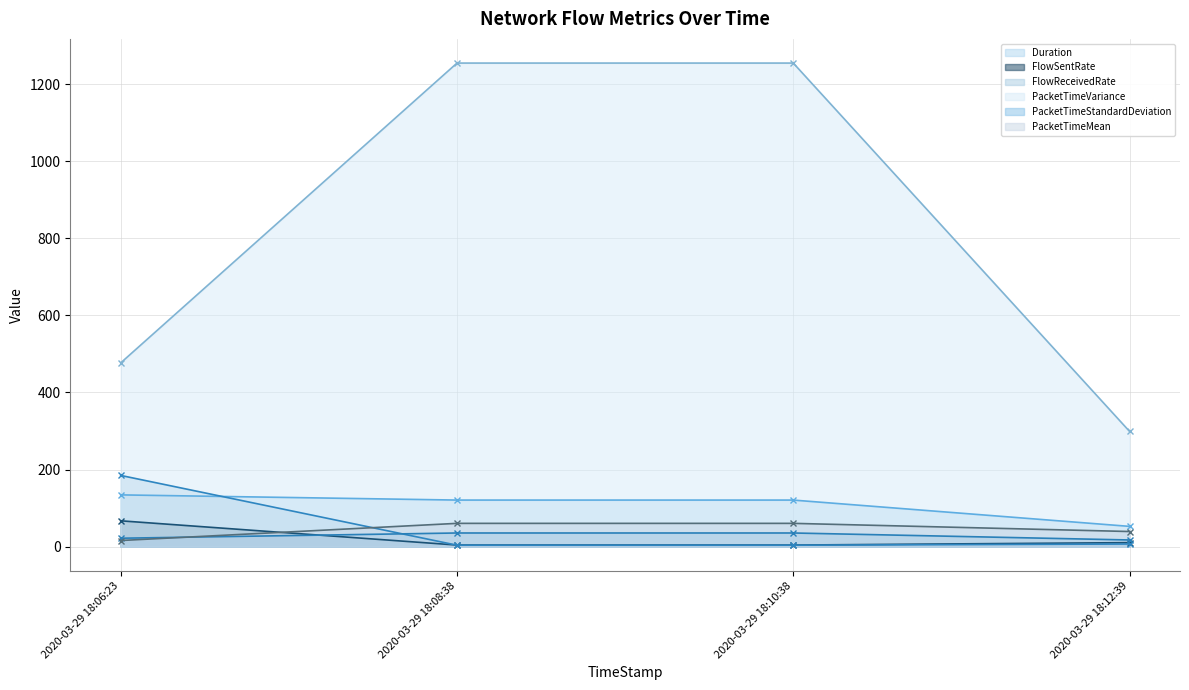

Reading right to left, what are all the values shown in this chart?

Duration: 52.6	120.8	120.8	134.3
FlowSentRate: 10.4	4.1	4.1	67.0
FlowReceivedRate: 6.8	3.7	3.7	184.7
PacketTimeVariance: 299.0	1254.6	1254.6	476.8
PacketTimeStandardDeviation: 17.3	35.4	35.4	21.8
PacketTimeMean: 39.2	60.4	60.4	15.9